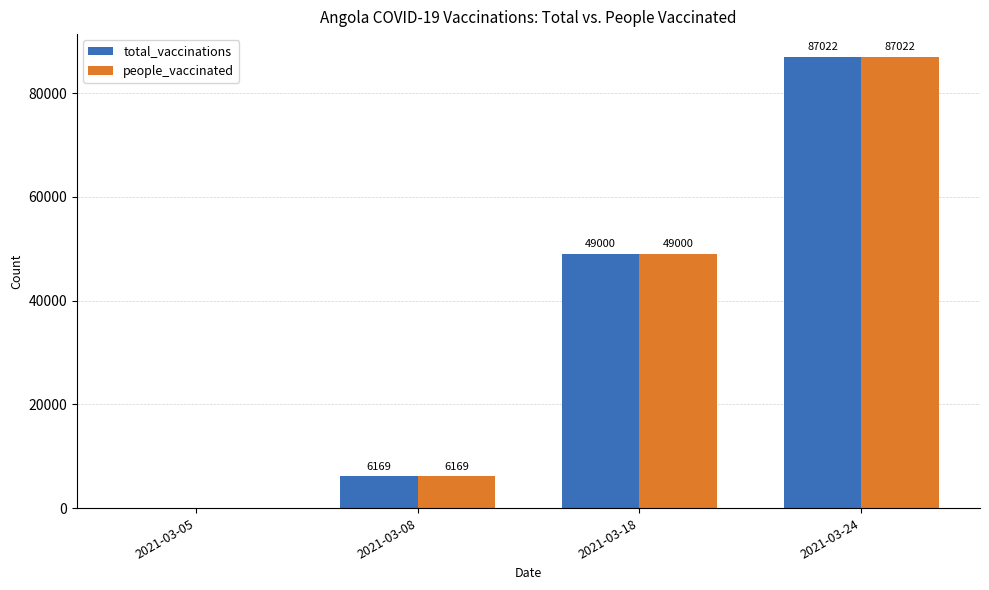

True or false: people_vaccinated has a value of 87022 at 2021-03-24.

True